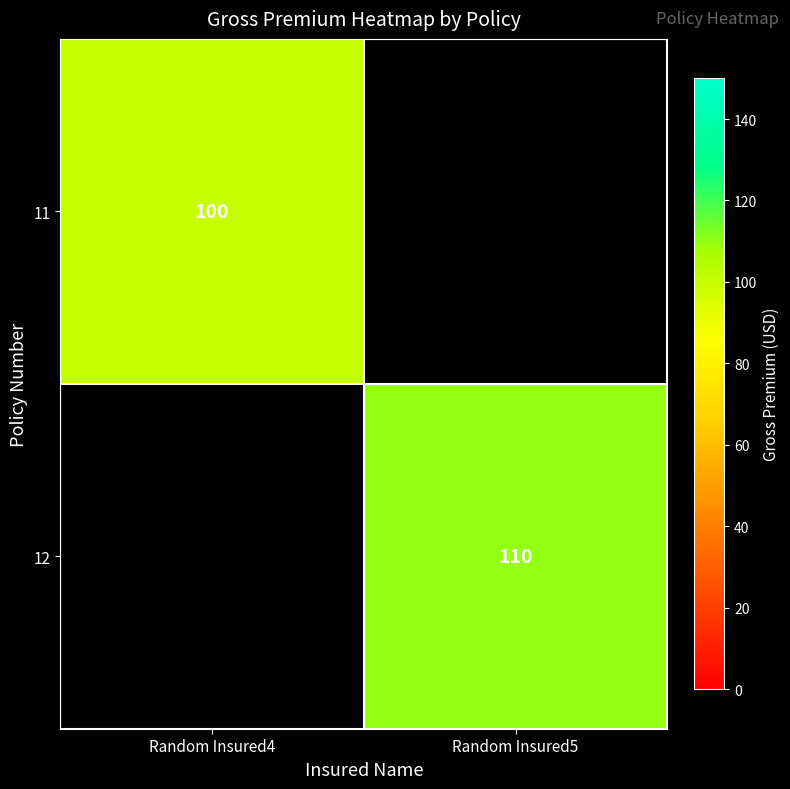

What is the maximum value shown in the chart?

110.0